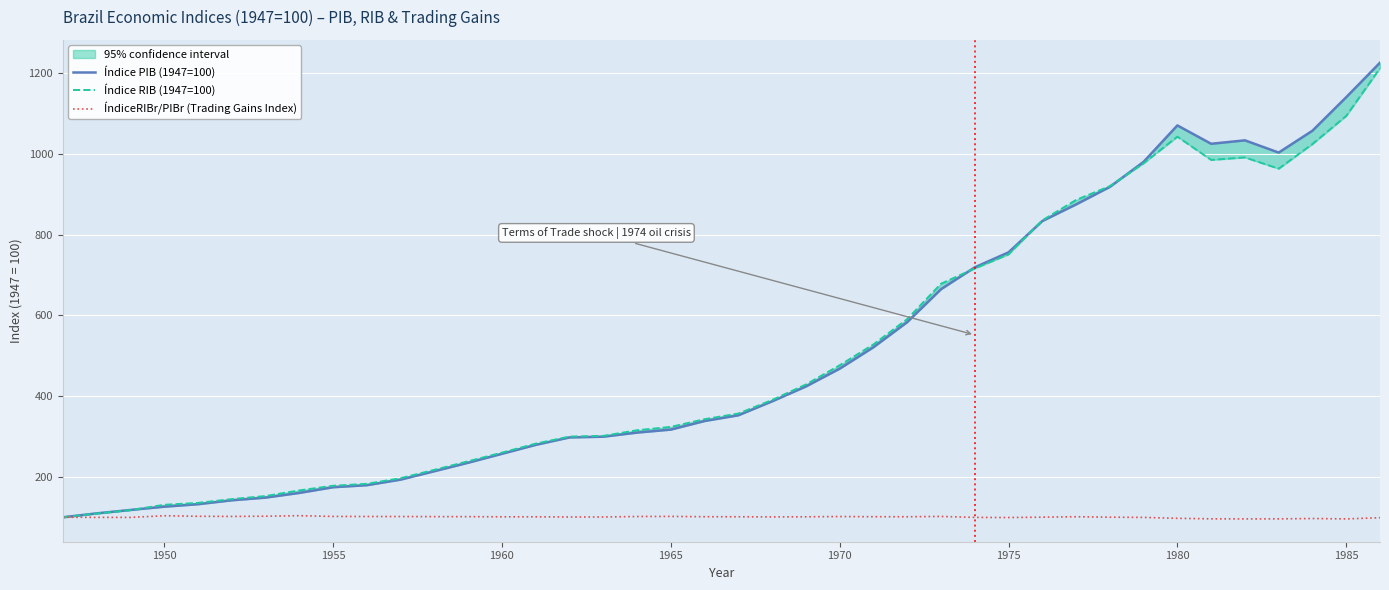

What is the minimum value shown in the chart?

95.9